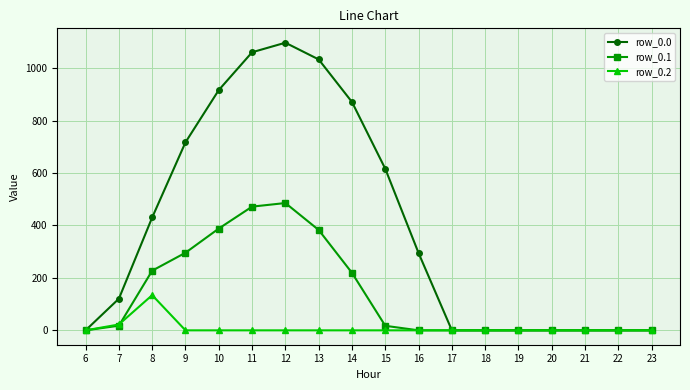

How many data points in row_0.1 are less than 17?

9